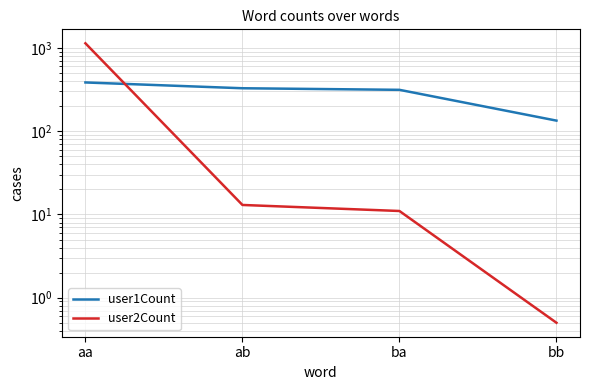

What is the minimum value shown in the chart?

0.5